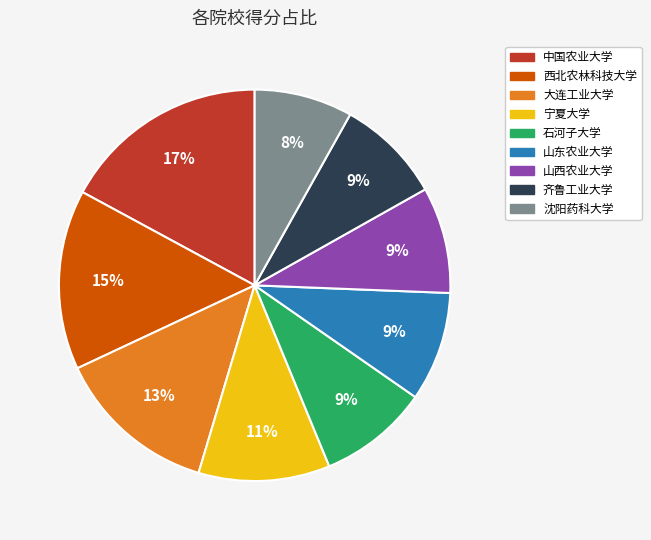

Combined, do 沈阳药科大学 and 西北农林科技大学 account for over 50%?

No